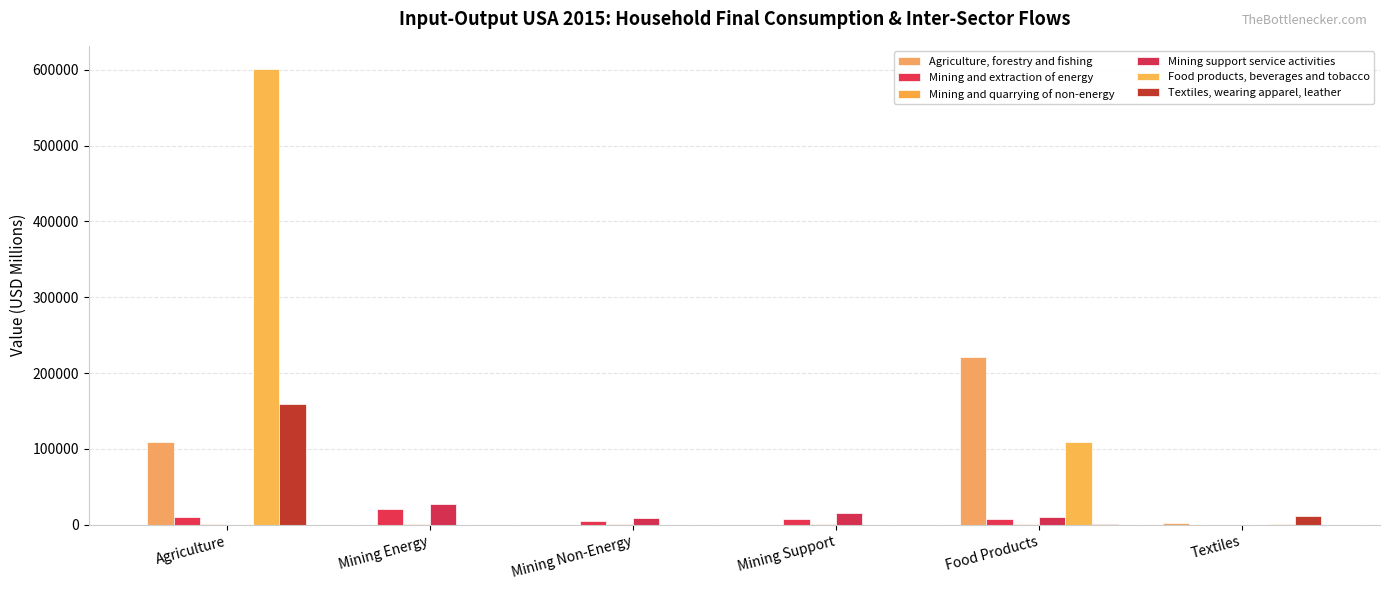

Which series has the widest spread of values?

Food products, beverages and tobacco